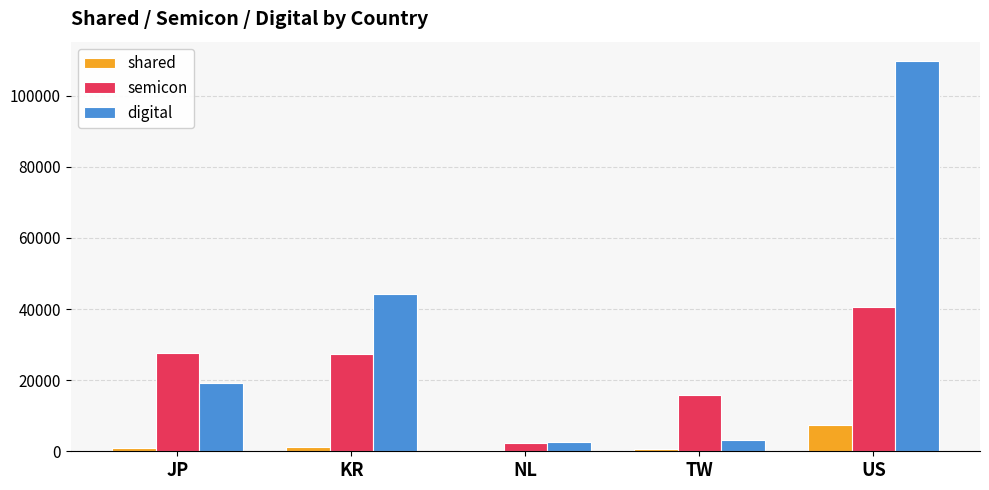

Which series has the largest total across all categories?

digital